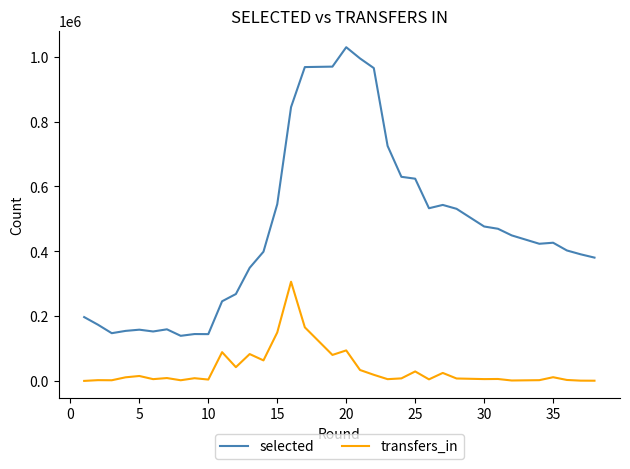

Which has a higher value, 24 or 28?

24